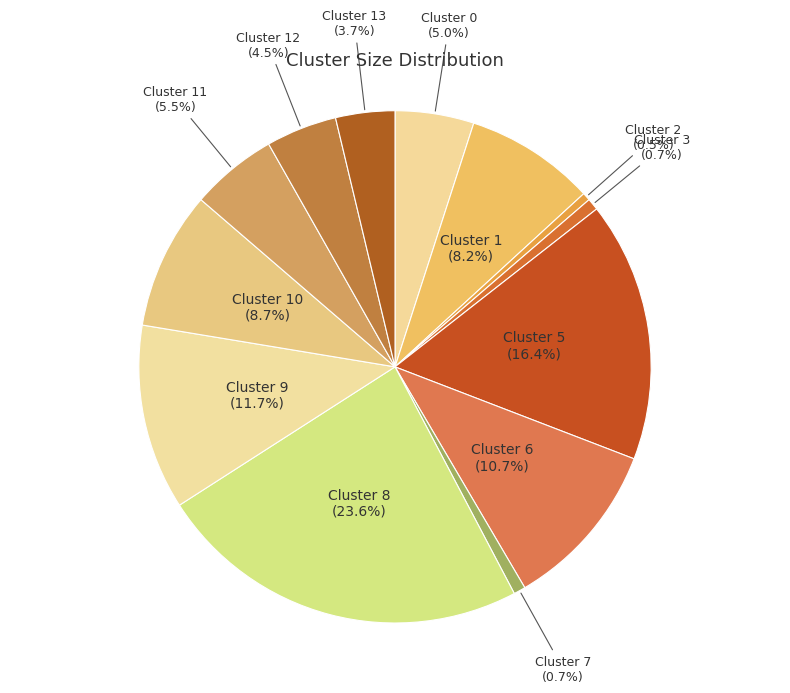

Is there any slice that represents more than half of the pie?

No